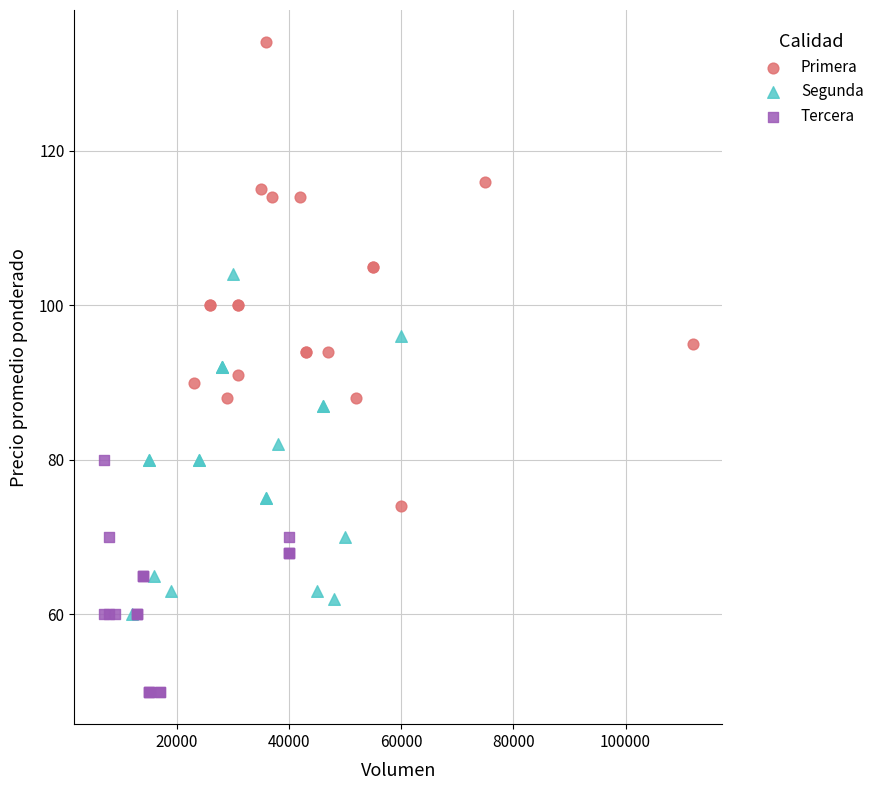

Which series reaches the maximum Y coordinate?

Primera